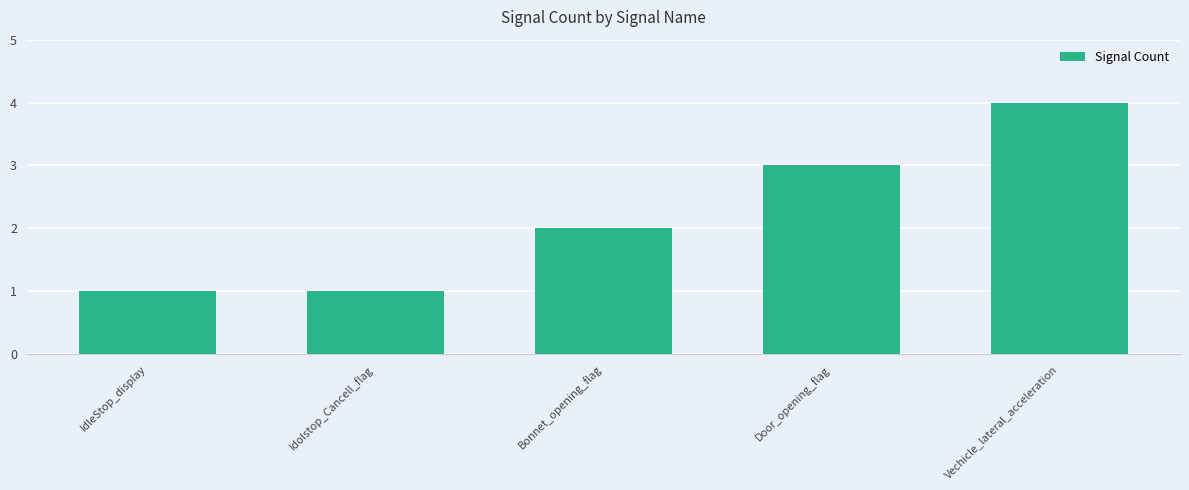

What is the change in value from Idolstop_Cancell_flag to Vechicle_lateral_acceleration?

+3